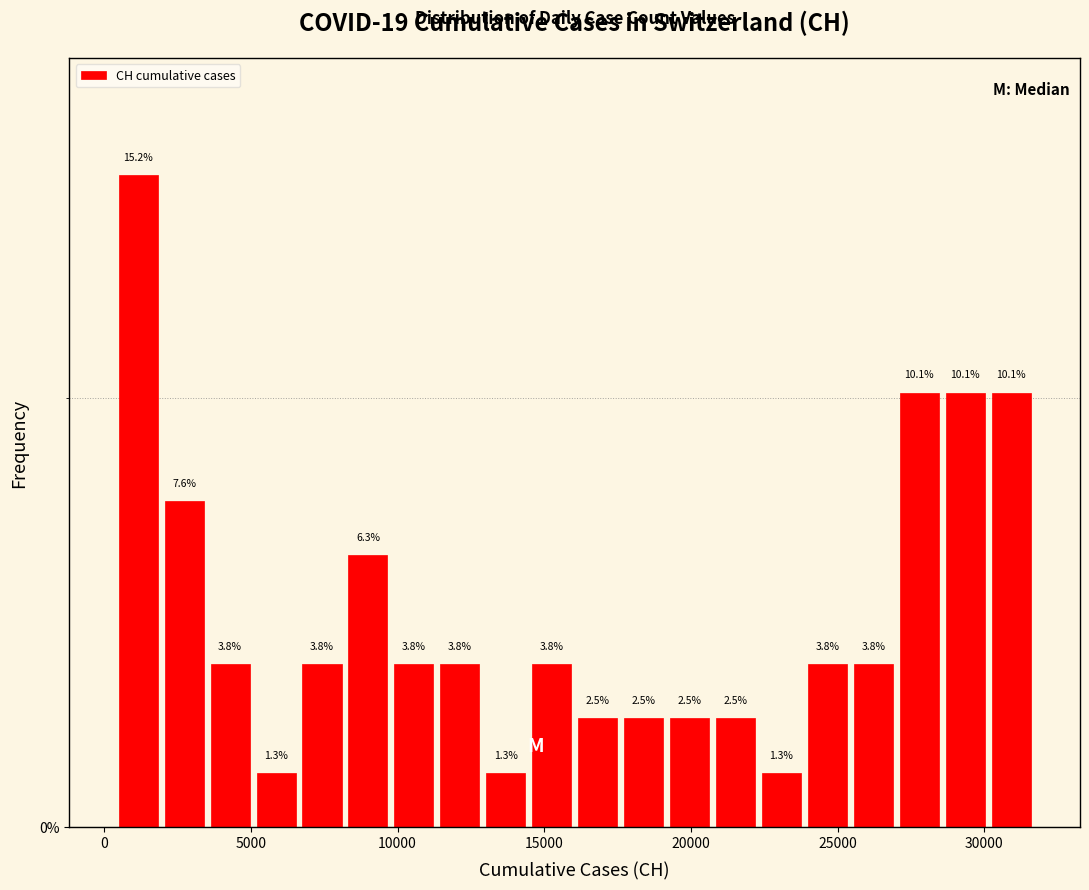

Read against the x-axis, roughly where is the centre of the tallest bar?

1000